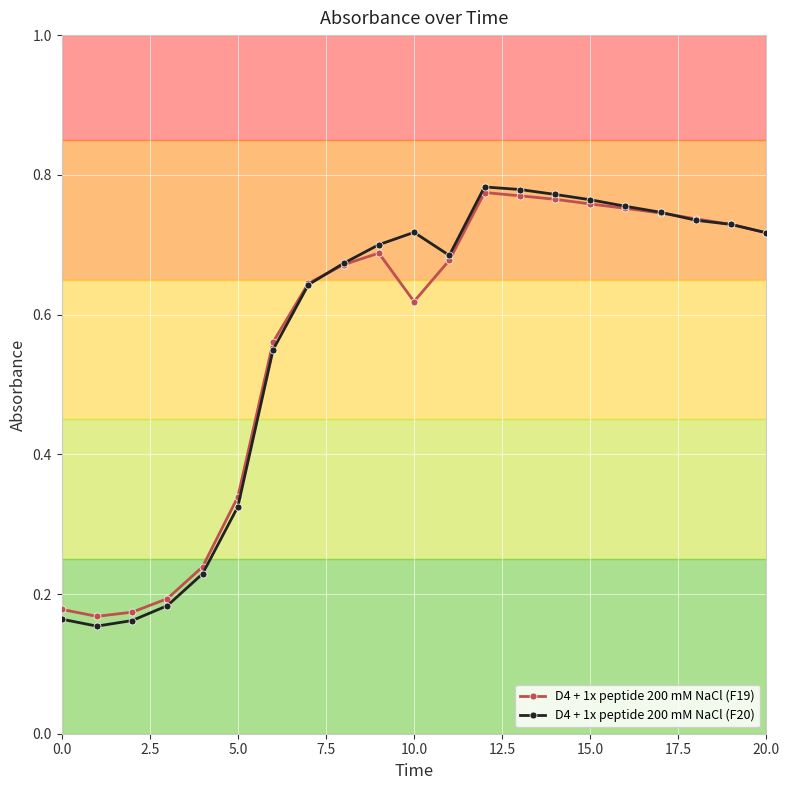

Which series has the widest spread of values?

D4 + 1x peptide 200 mM NaCl (F20)